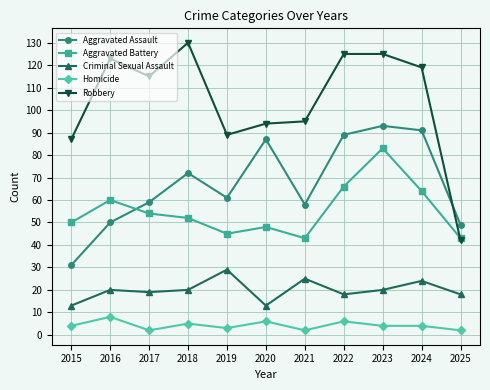

At which label does Robbery reach its peak?

2018